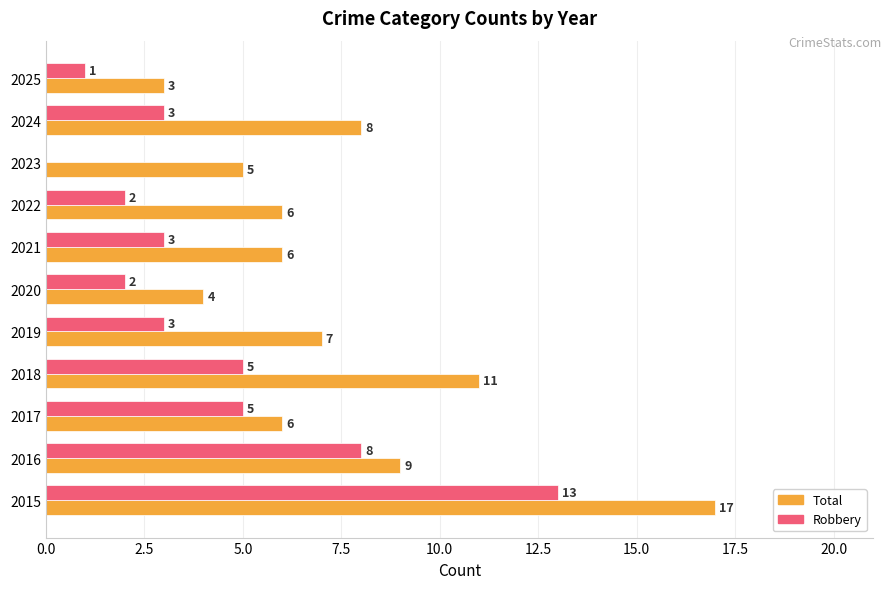

Is it true that Total equals 8 at 2023?

False